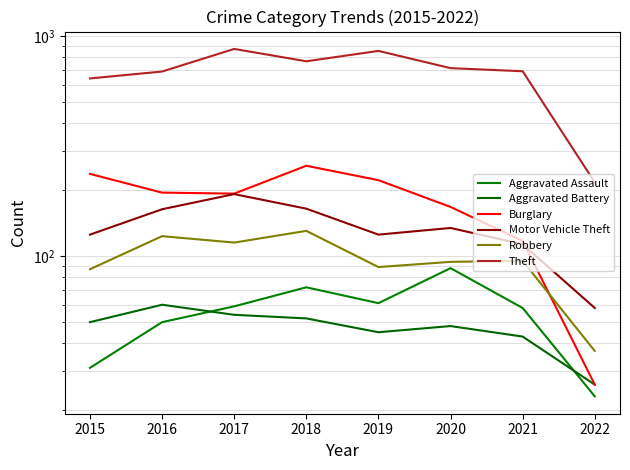

Reading right to left, what are all the values shown in this chart?

Aggravated Assault: 2022=23	2021=58	2020=88	2019=61	2018=72	2017=59	2016=50	2015=31
Aggravated Battery: 2022=26	2021=43	2020=48	2019=45	2018=52	2017=54	2016=60	2015=50
Burglary: 2022=26	2021=117	2020=167	2019=221	2018=257	2017=192	2016=194	2015=236
Motor Vehicle Theft: 2022=58	2021=113	2020=134	2019=125	2018=164	2017=191	2016=163	2015=125
Robbery: 2022=37	2021=95	2020=94	2019=89	2018=130	2017=115	2016=123	2015=87
Theft: 2022=216	2021=691	2020=714	2019=855	2018=767	2017=873	2016=689	2015=641